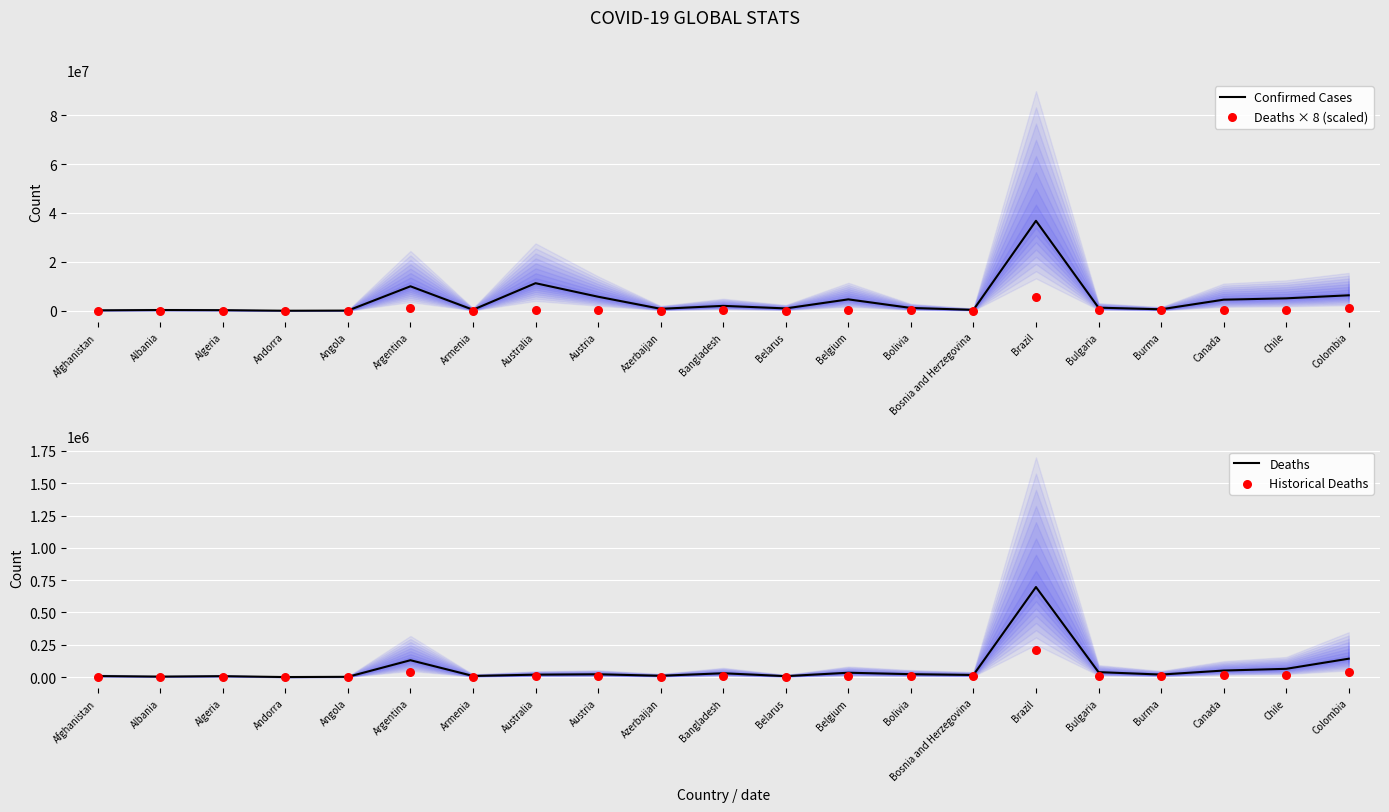

What is the total value across all series at Armenia?

527076.1